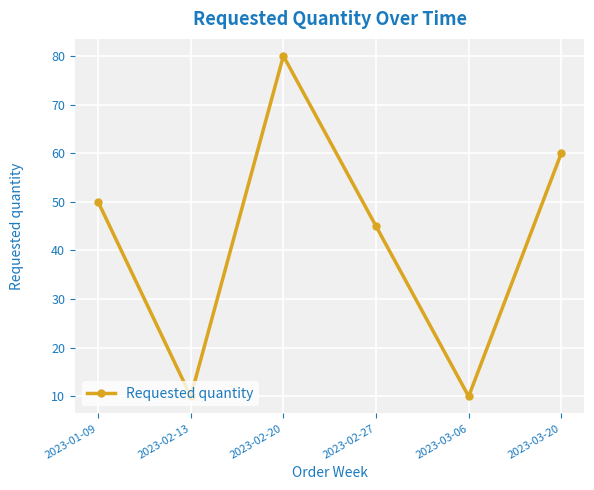

What is the label of the 2nd point from the left?

2023-02-13